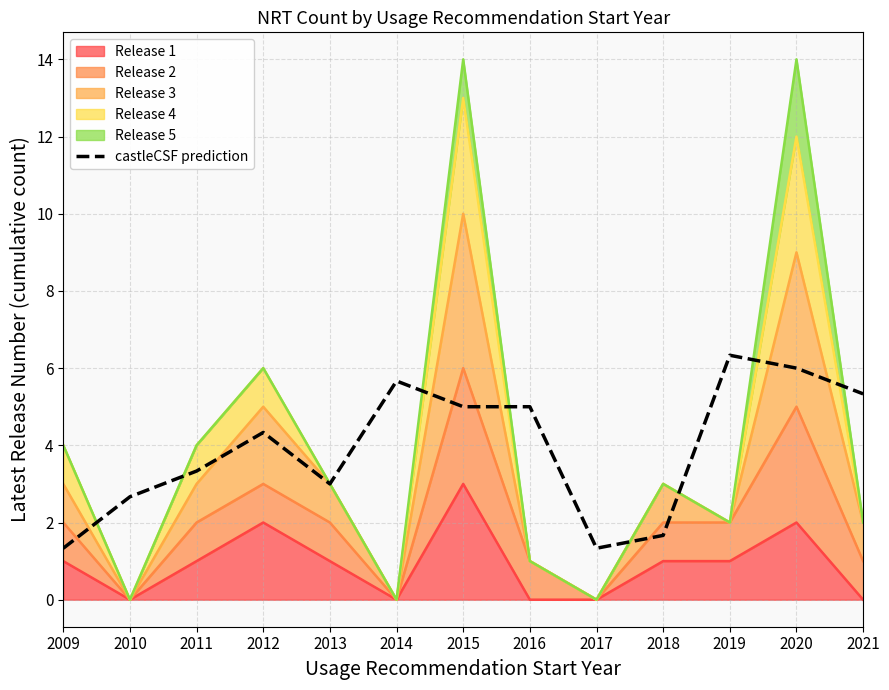

How many interior local peaks (higher than both neighbors) does the data have?

3